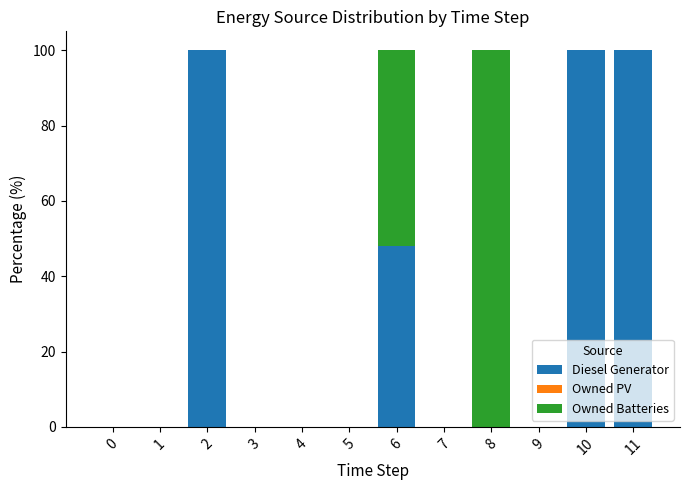

What is the sum of all Diesel Generator values?

347.9